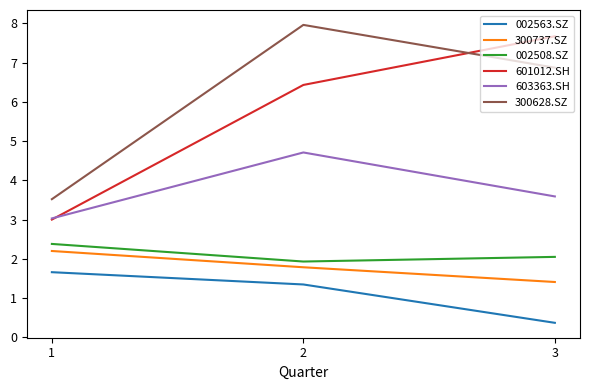

Which series has the largest total across all categories?

300628.SZ